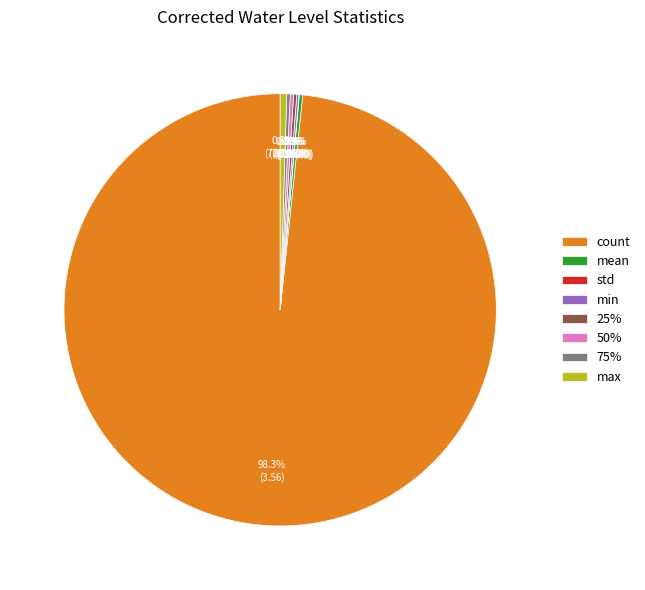

What is the majority slice?

count